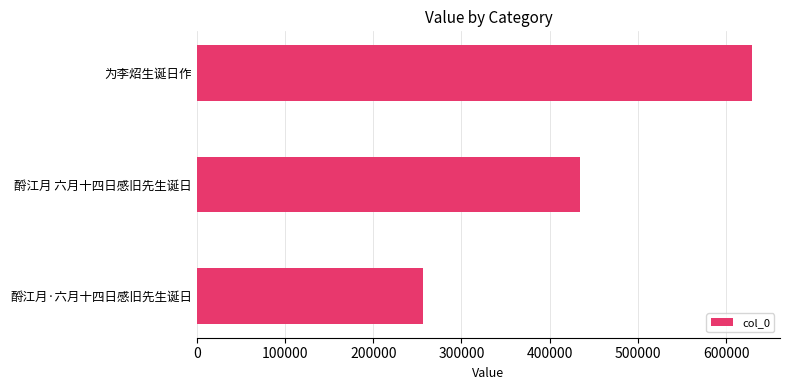

Read the value at 酹江月 六月十四日感旧先生诞日, to the nearest 100.

434400